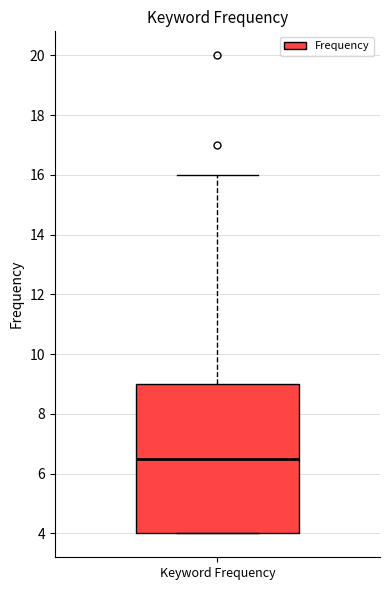

Transcribe this box plot: give where the median line is, the range the box spans, and where the two whiskers end, as read against the y-axis. The values are not printed on the chart, so give them approximately, as read against the axis.

median 6.6, box 4.0 to 9.0, whiskers 4.0 to 16.0